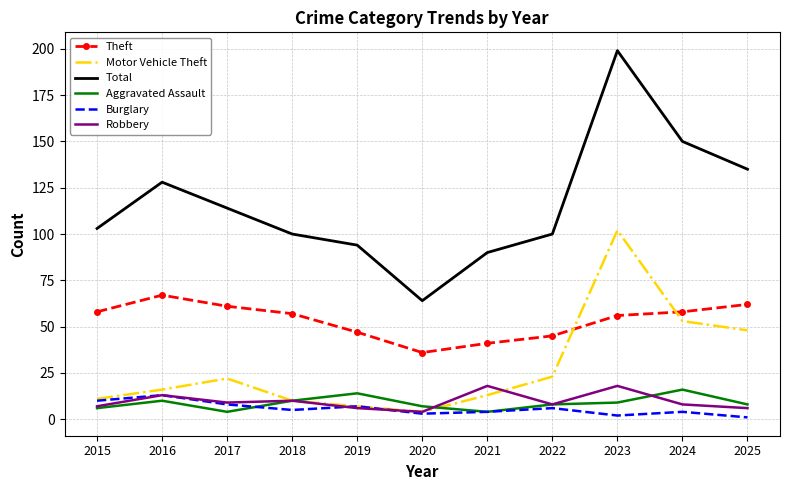

True or false: Aggravated Assault has a value of 16 at 2024.

True